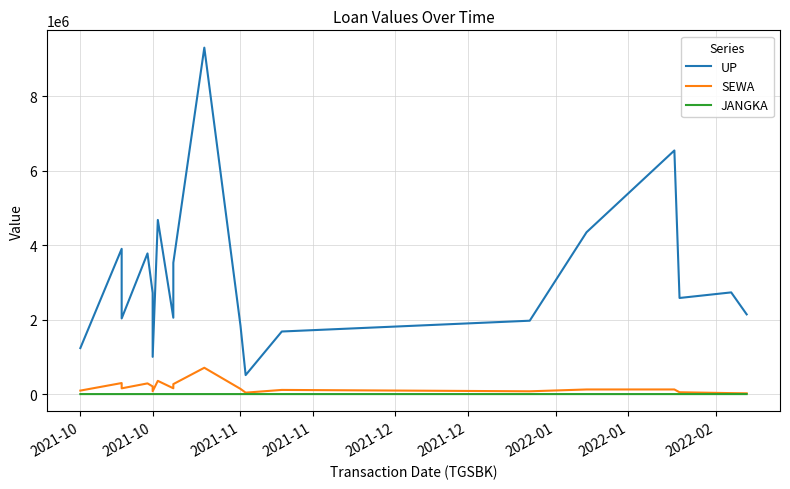

True or false: JANGKA and SEWA cross at least once.

False